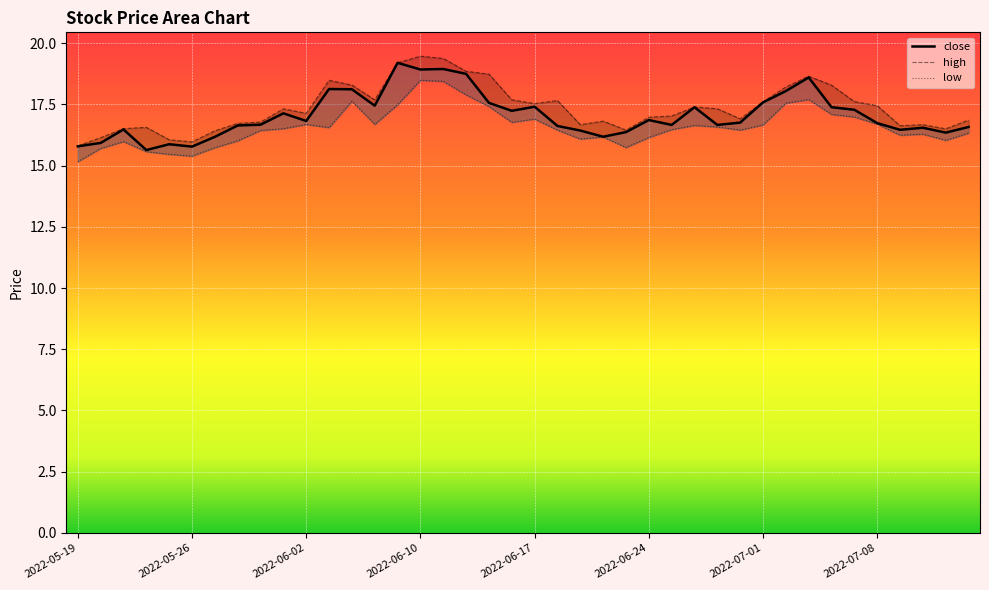

Reading right to left, transcribe all the data shown in this chart.

close: 16.6	16.3	16.5	16.5	16.7	17.3	17.4	18.6	18.0	17.6	16.8	16.7	17.4	16.7	16.9	16.4	16.2	16.4	16.6	17.4	17.2	17.6	18.7	18.9	18.9	19.2	17.4	18.1	18.1	16.8	17.1	16.7	16.6	16.2	15.8	15.9	15.6	16.5	15.9	15.8
high: 16.9	16.5	16.7	16.6	17.4	17.6	18.3	18.7	18.2	17.6	16.9	17.3	17.4	17.0	17.0	16.5	16.8	16.7	17.7	17.5	17.7	18.7	18.9	19.4	19.5	19.2	17.7	18.3	18.5	17.1	17.3	16.8	16.7	16.4	16.0	16.1	16.6	16.5	16.1	15.8
low: 16.3	16.0	16.3	16.2	16.7	17.0	17.1	17.7	17.6	16.7	16.5	16.6	16.6	16.5	16.1	15.7	16.2	16.1	16.5	16.9	16.8	17.4	17.9	18.4	18.5	17.5	16.7	17.6	16.6	16.7	16.5	16.4	16.0	15.7	15.4	15.5	15.6	16.0	15.7	15.2